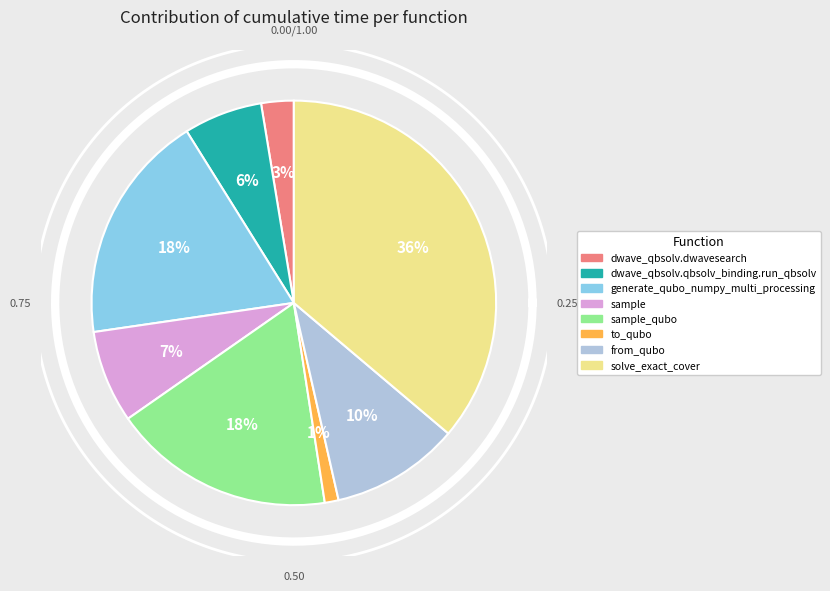

How many slices are in this pie chart?

8